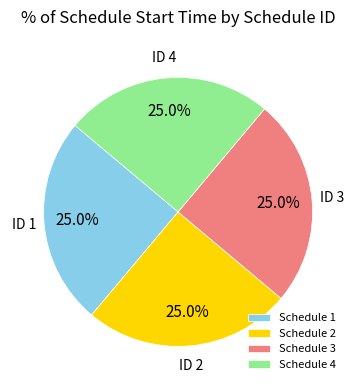

What percentage do Schedule 3 and Schedule 4 together represent?

50.0%